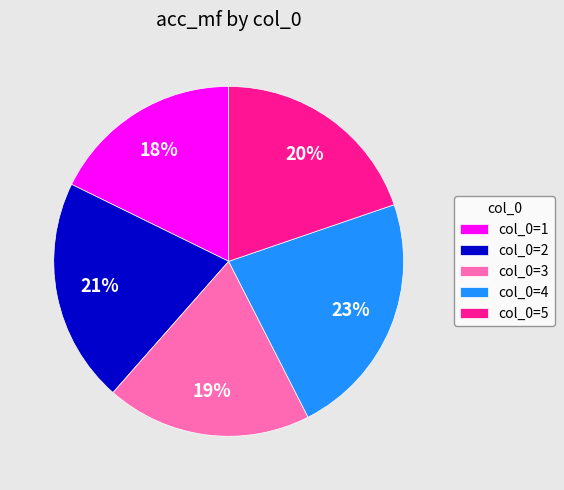

Do col_0=2 and col_0=3 together represent more than half of the pie?

No